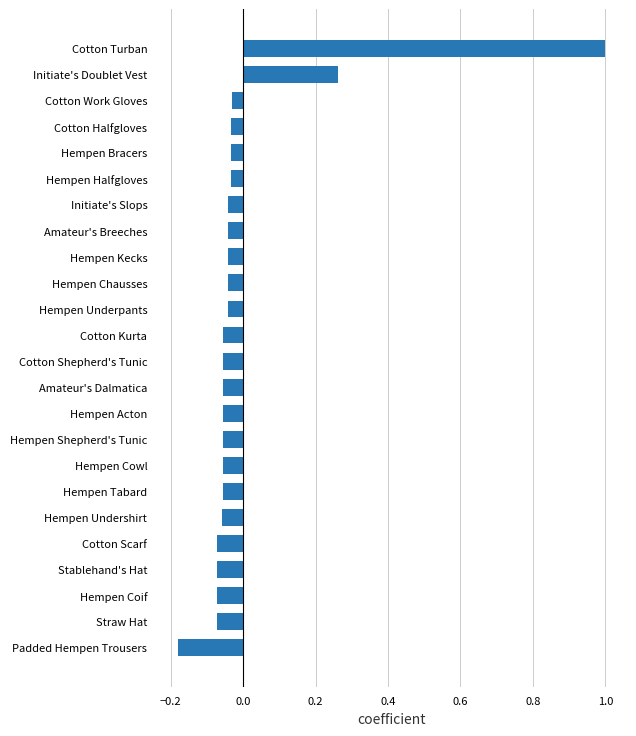

What is the greatest value displayed?

1.0